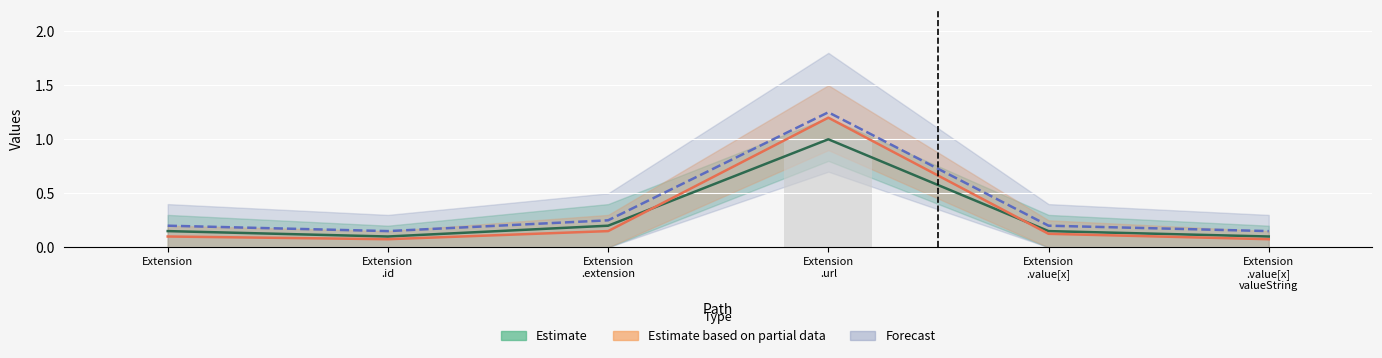

What is the difference between the maximum and minimum values?

1